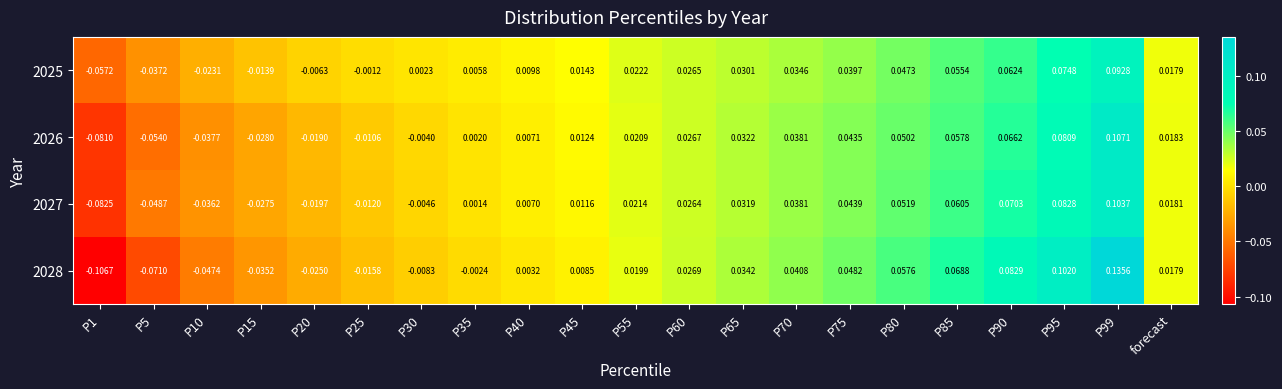

Which series has the largest range (max minus min)?

2028